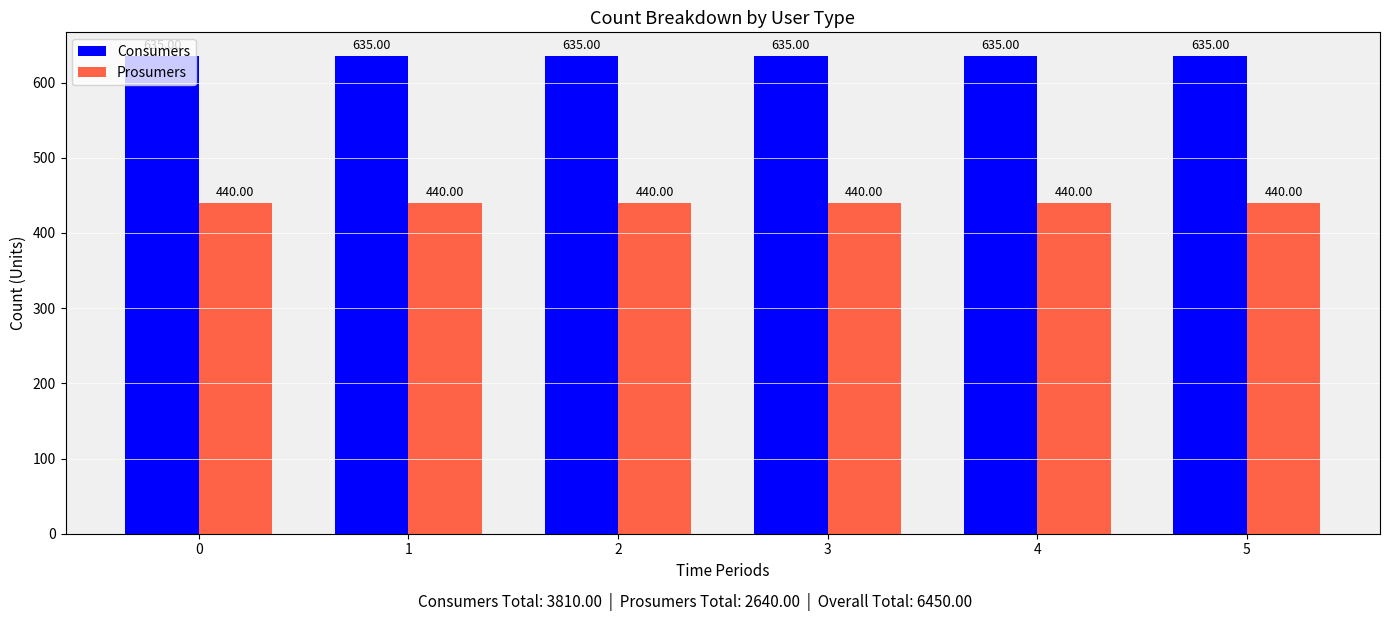

The Prosumers series shows 440 at 5. True or false?

True